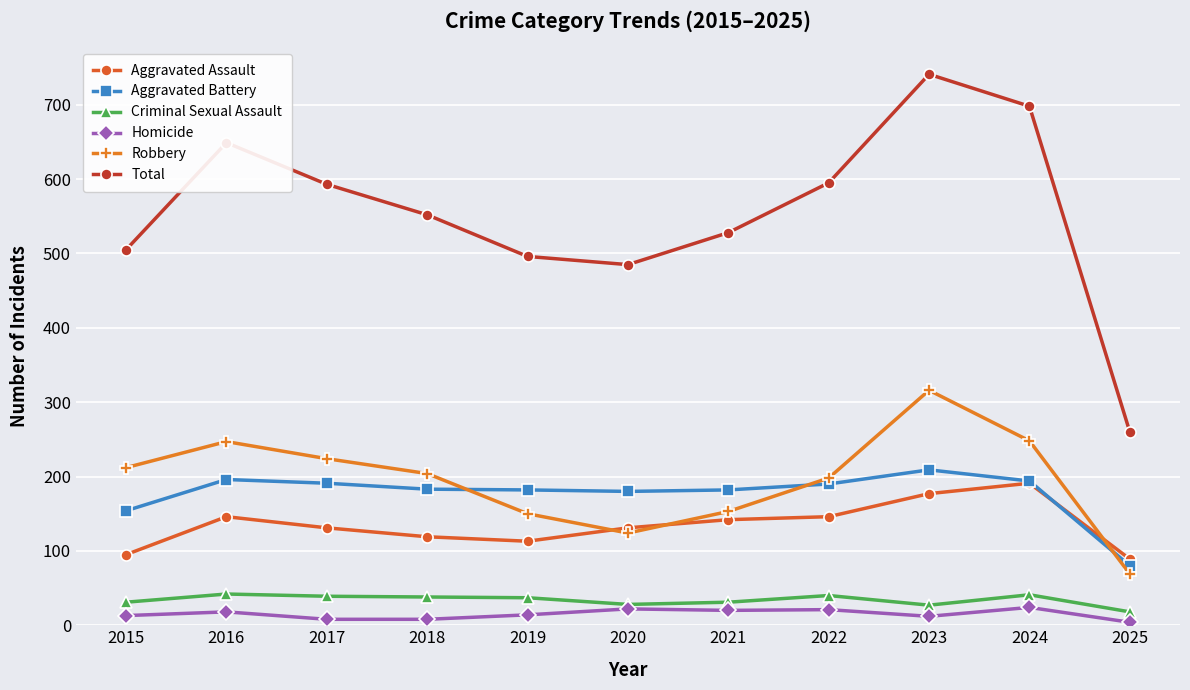

Rank the series by their maximum value, from highest to lowest.

Total, Robbery, Aggravated Battery, Aggravated Assault, Criminal Sexual Assault, Homicide